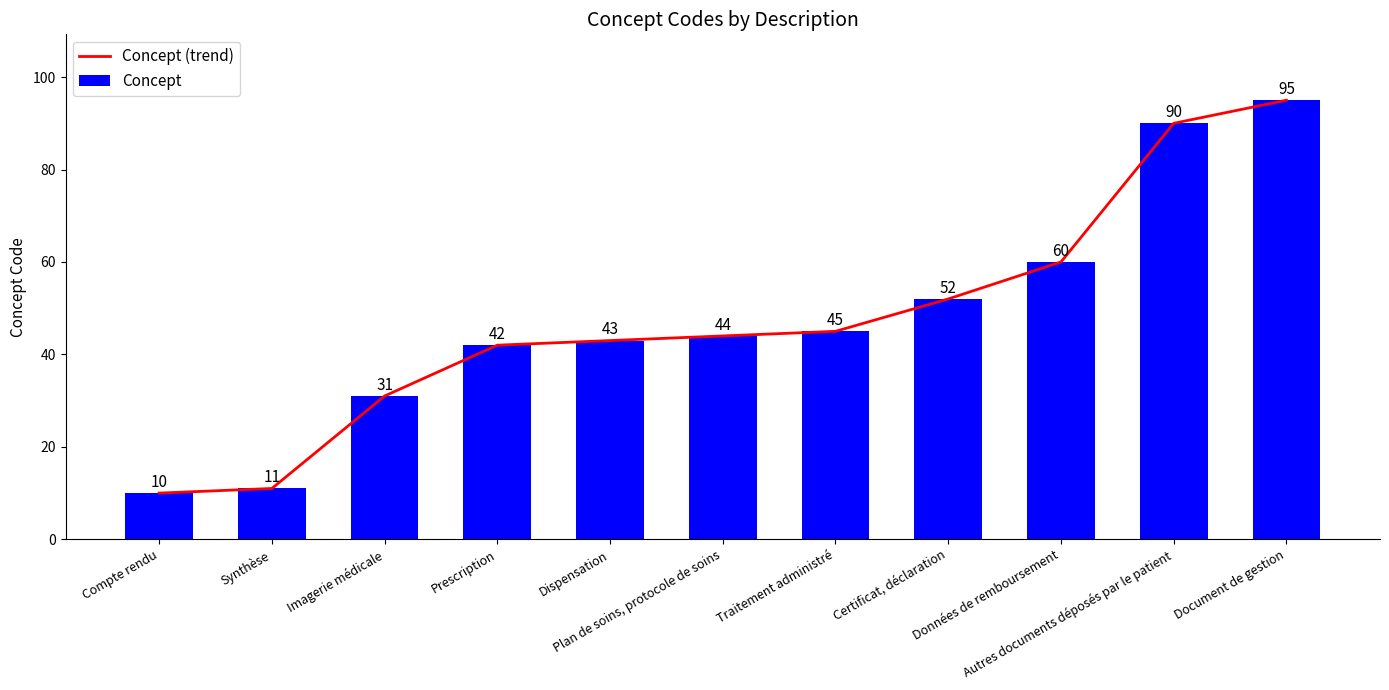

Which series has the largest total across all categories?

Concept (trend)